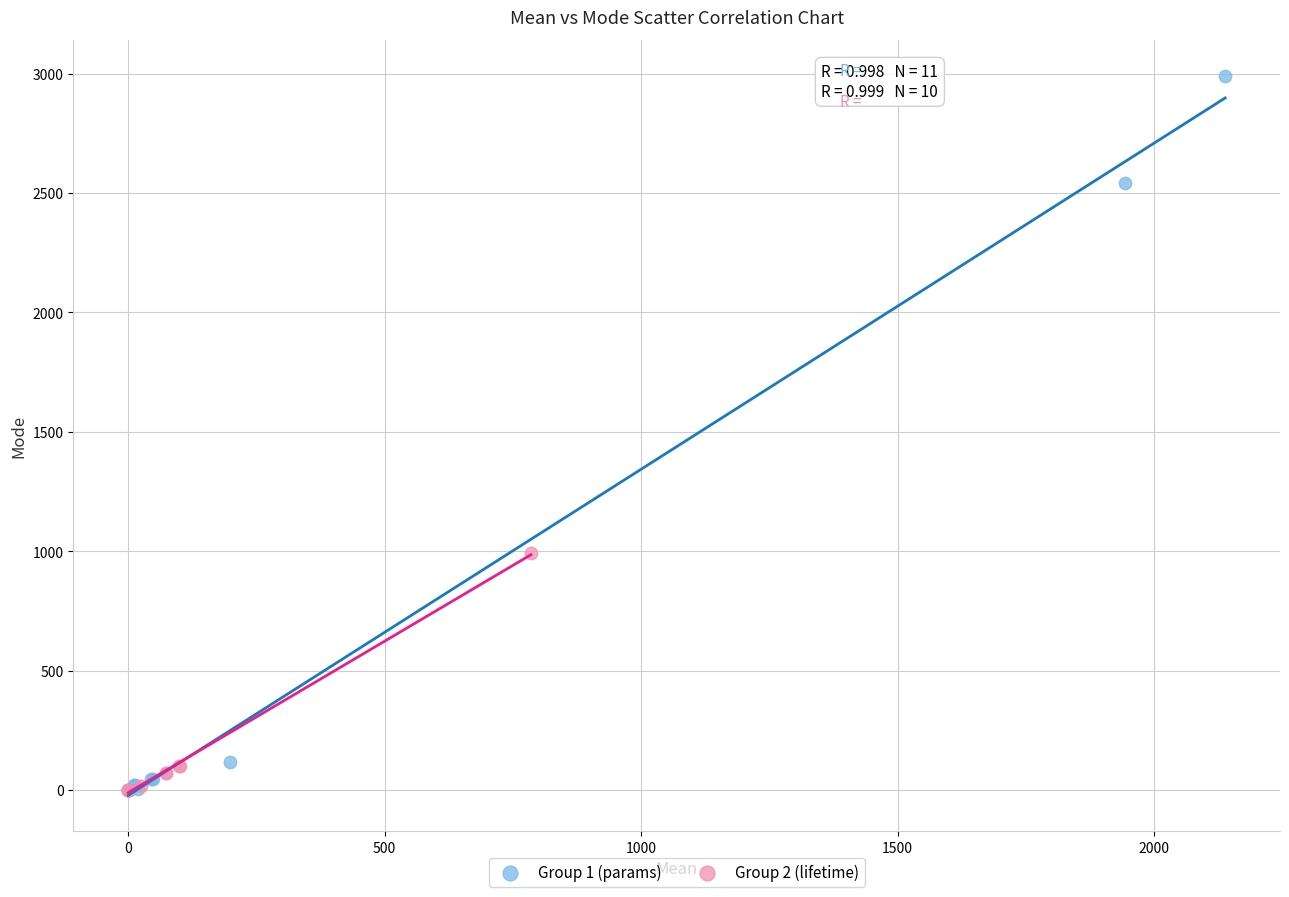

Which series has the widest spread of Y values?

Group 1 (params)